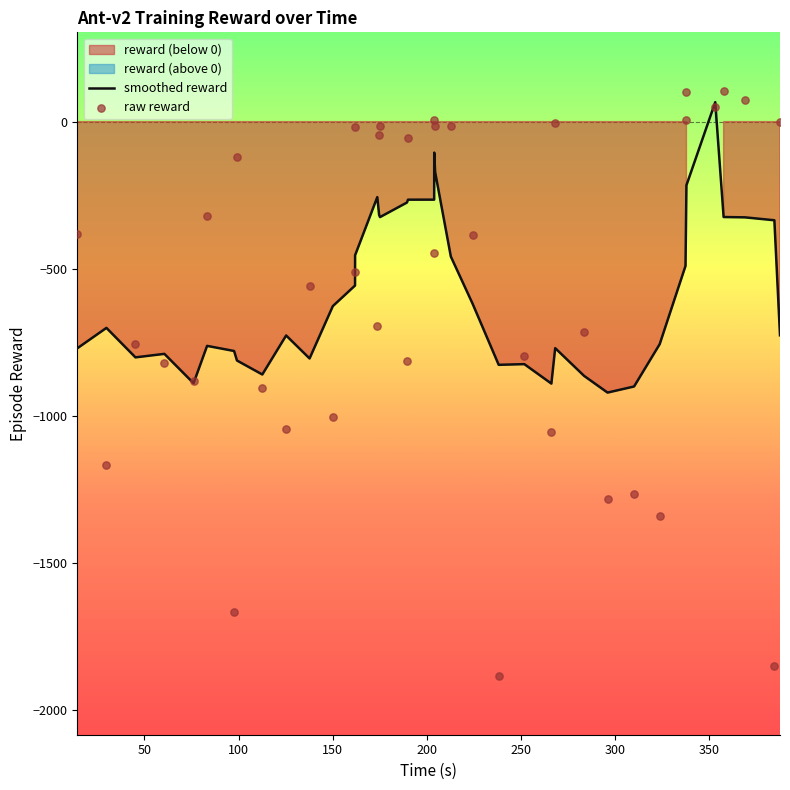

Which series reaches the maximum Y coordinate?

raw reward